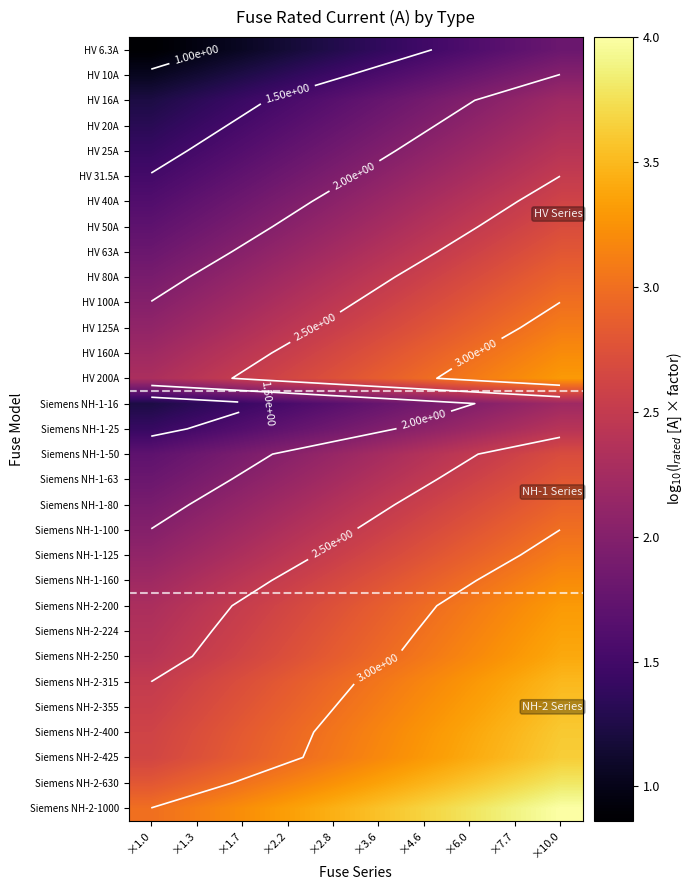

What is the spread (max minus min) of values at ×2.8?

2.2